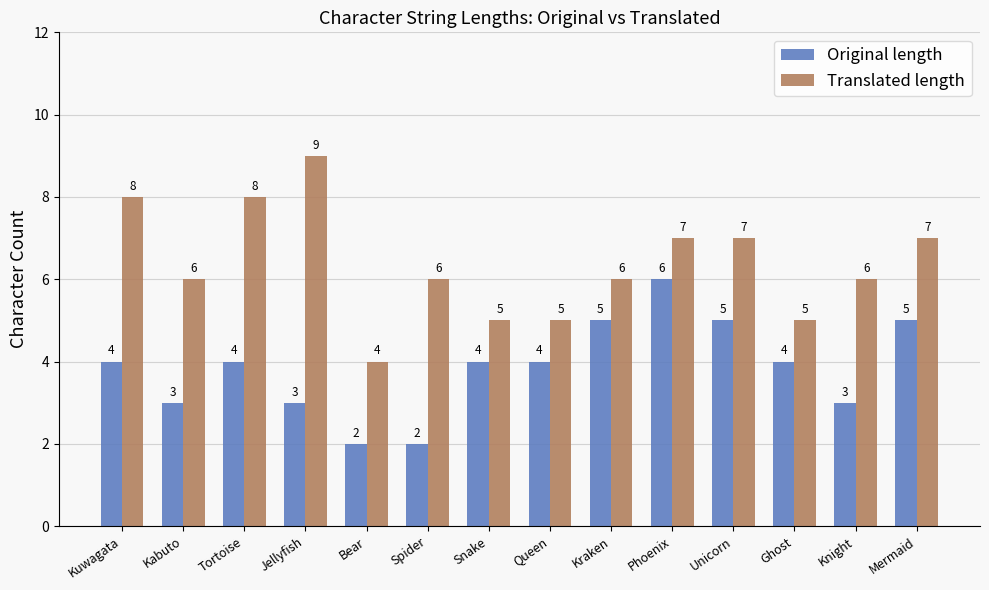

What is the label of the 13th bar from the right?

Kabuto